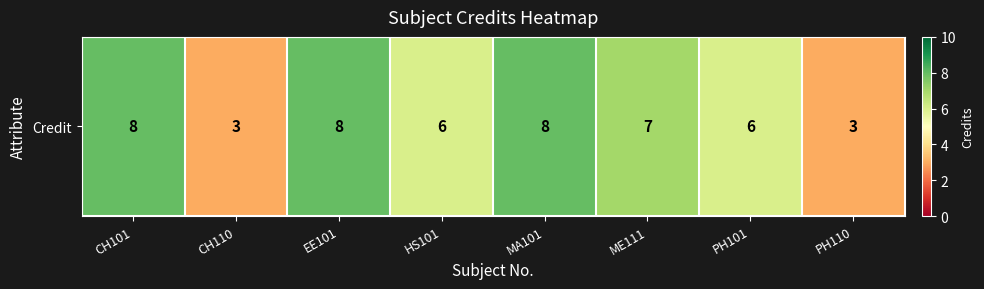

What is the maximum value shown in the chart?

8